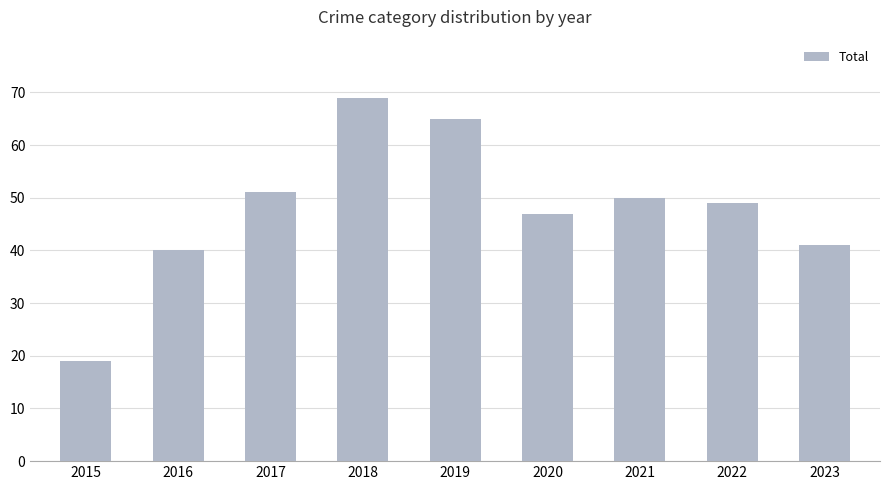

How many series are shown in this chart?

1